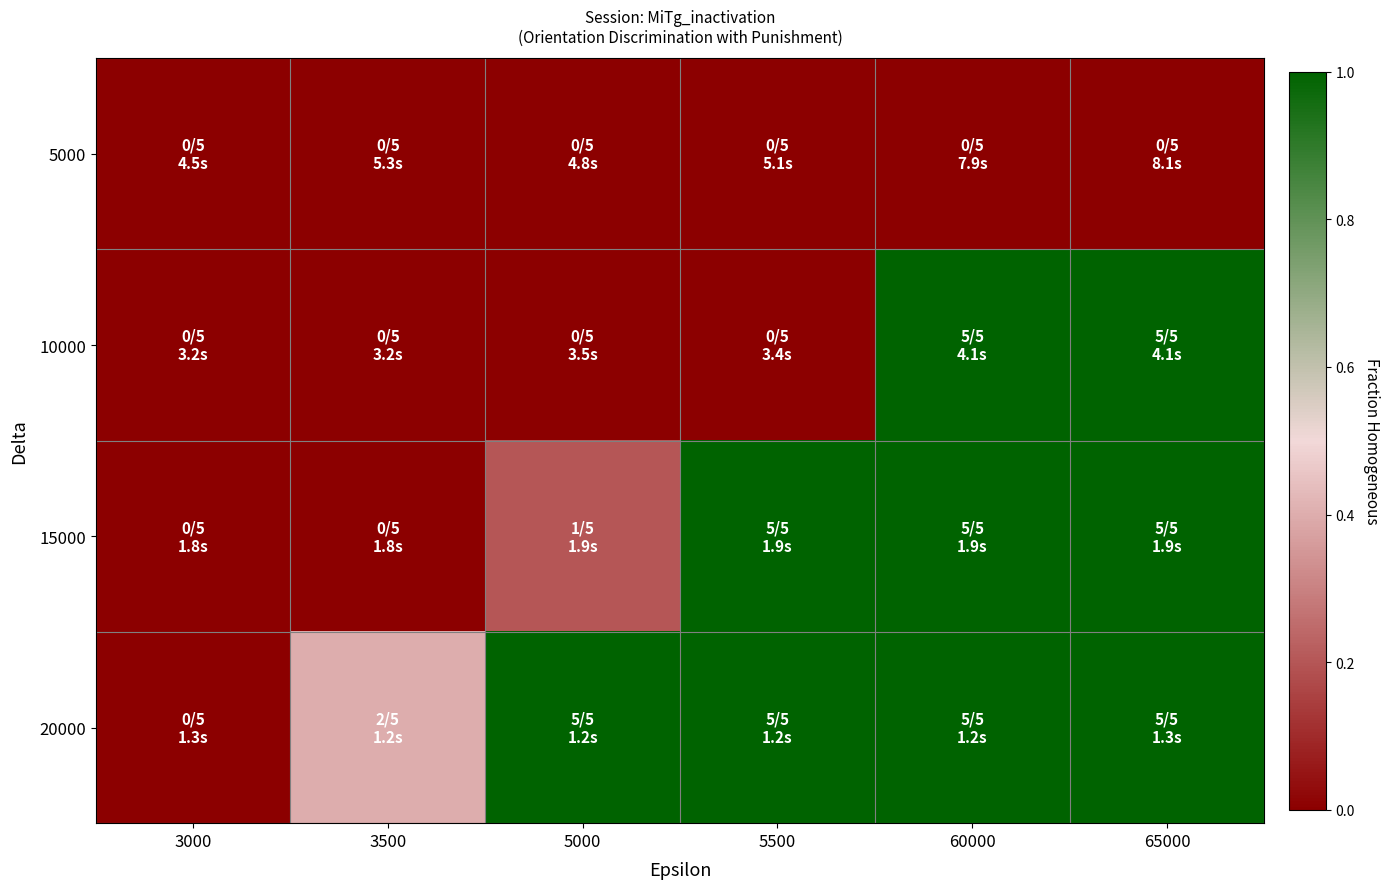

What is the spread (max minus min) of values at 5000?

1.0